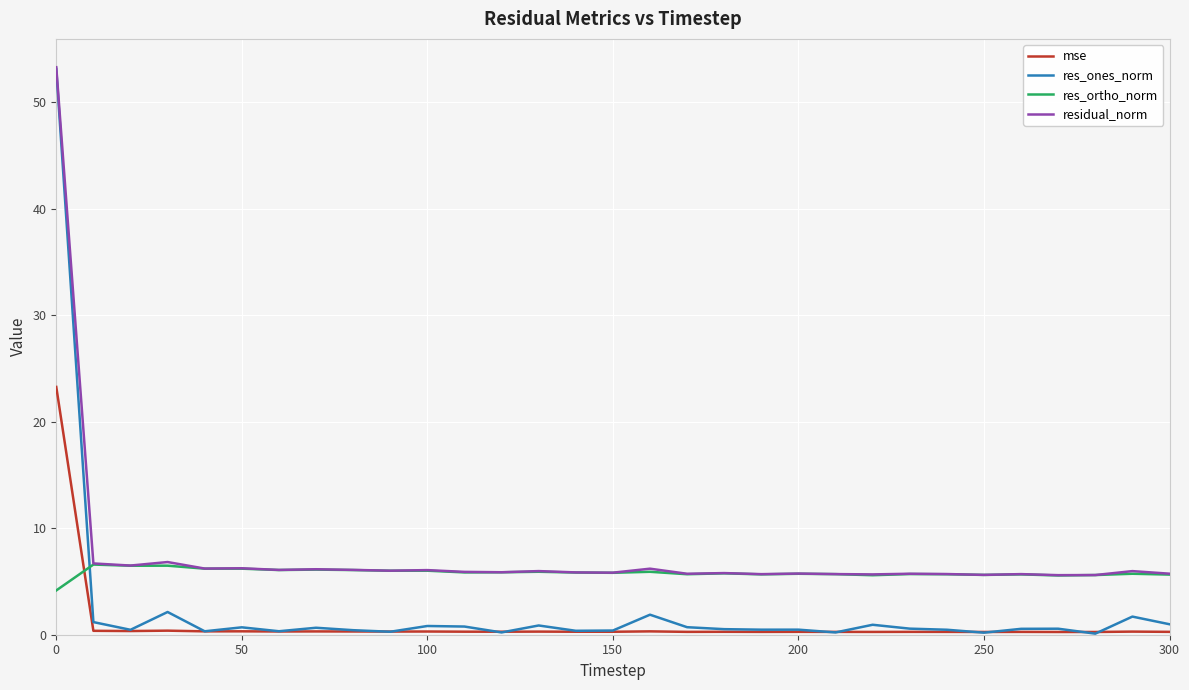

What is the minimum value for mse?

0.3